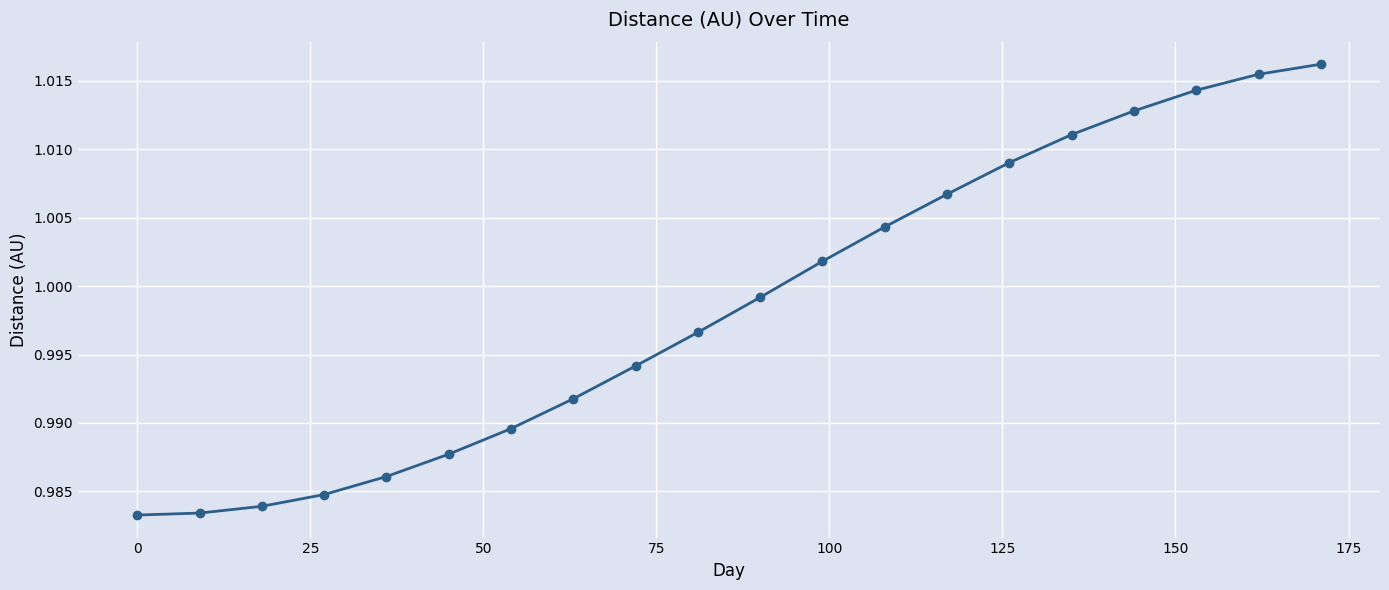

True or false: the data has more than 0 interior local peaks.

False